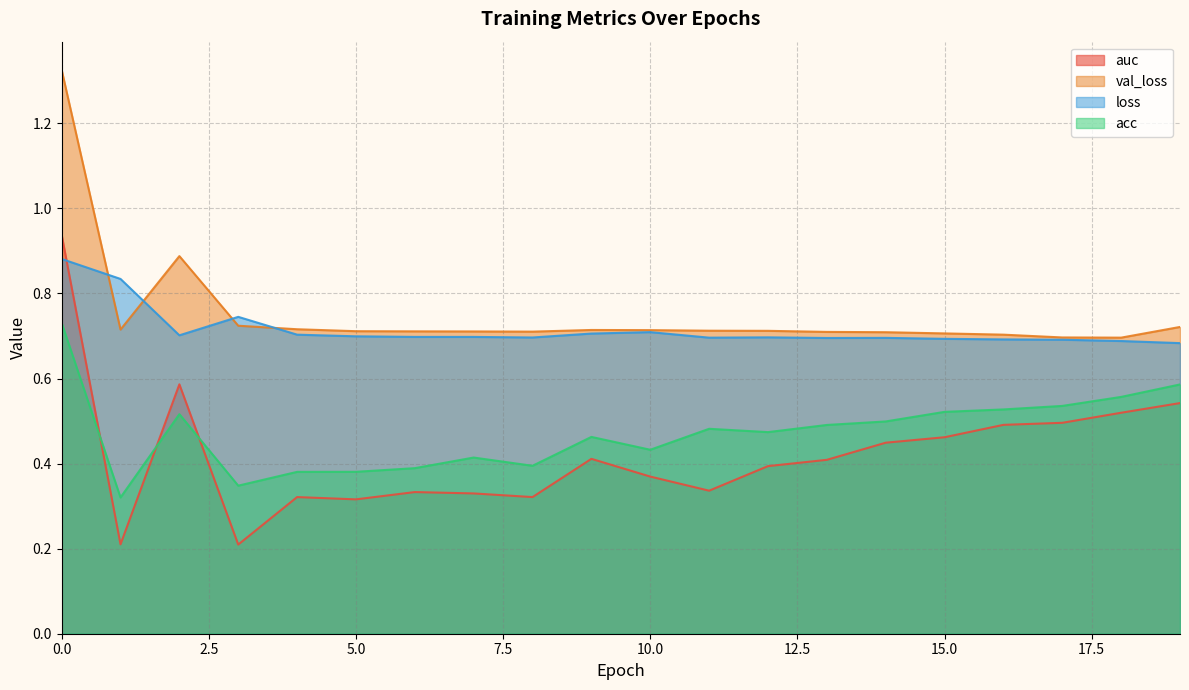

In auc, how many points are lower than both neighbors (excluding endpoints)?

5